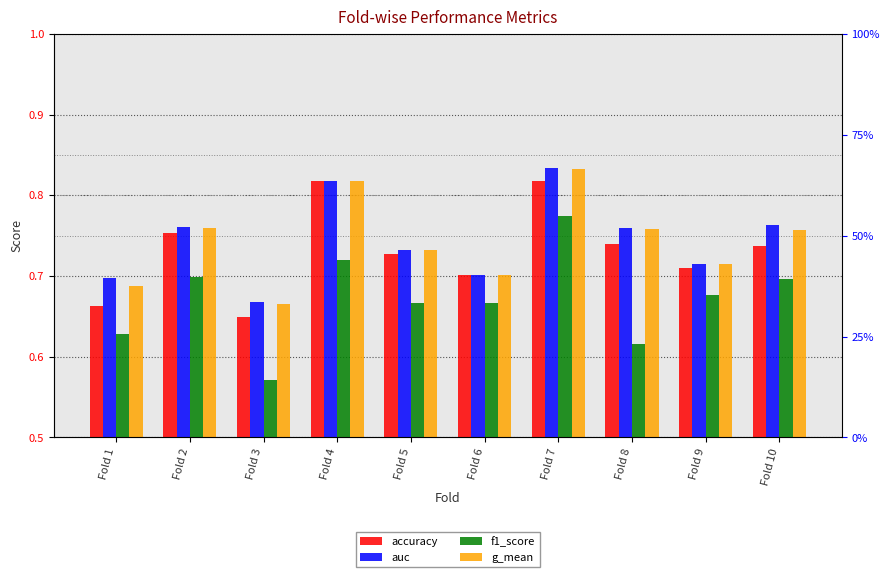

At how many categories does at least one series exceed 0?

10